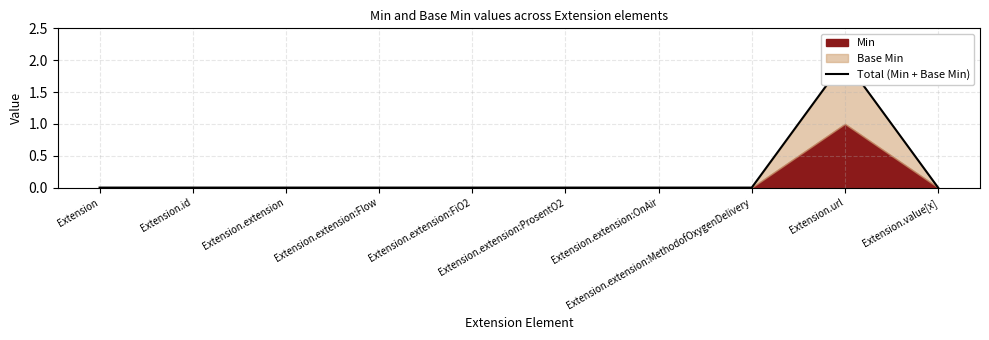

True or false: the data has more than 1 interior local peaks.

False